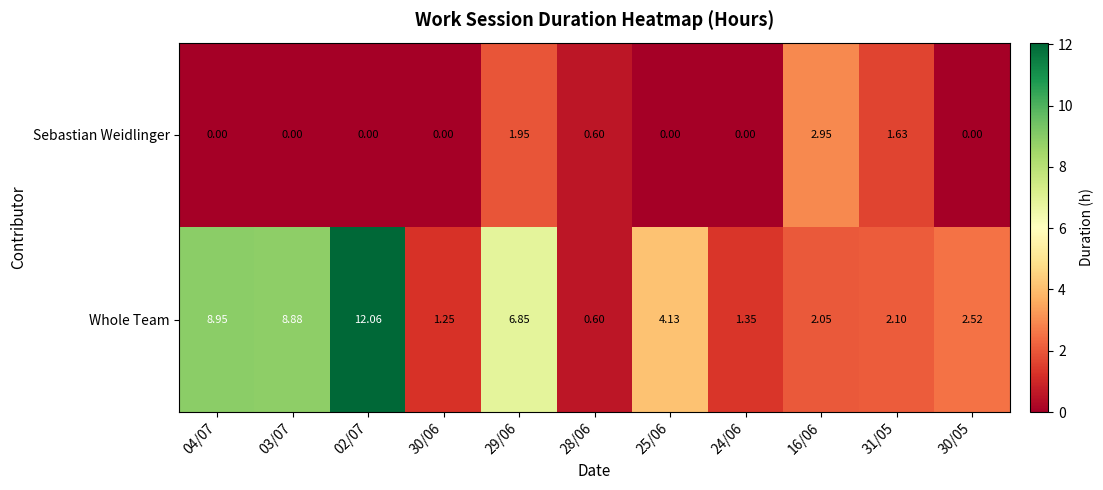

Which series has the largest range (max minus min)?

Whole Team